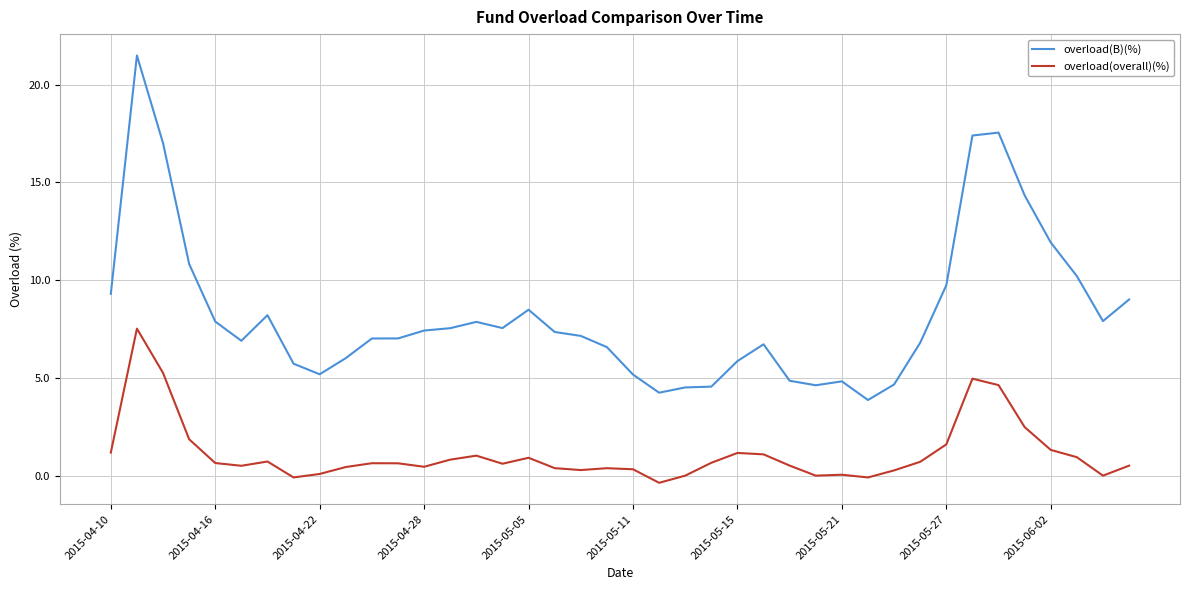

Which series has the widest spread of values?

overload(B)(%)